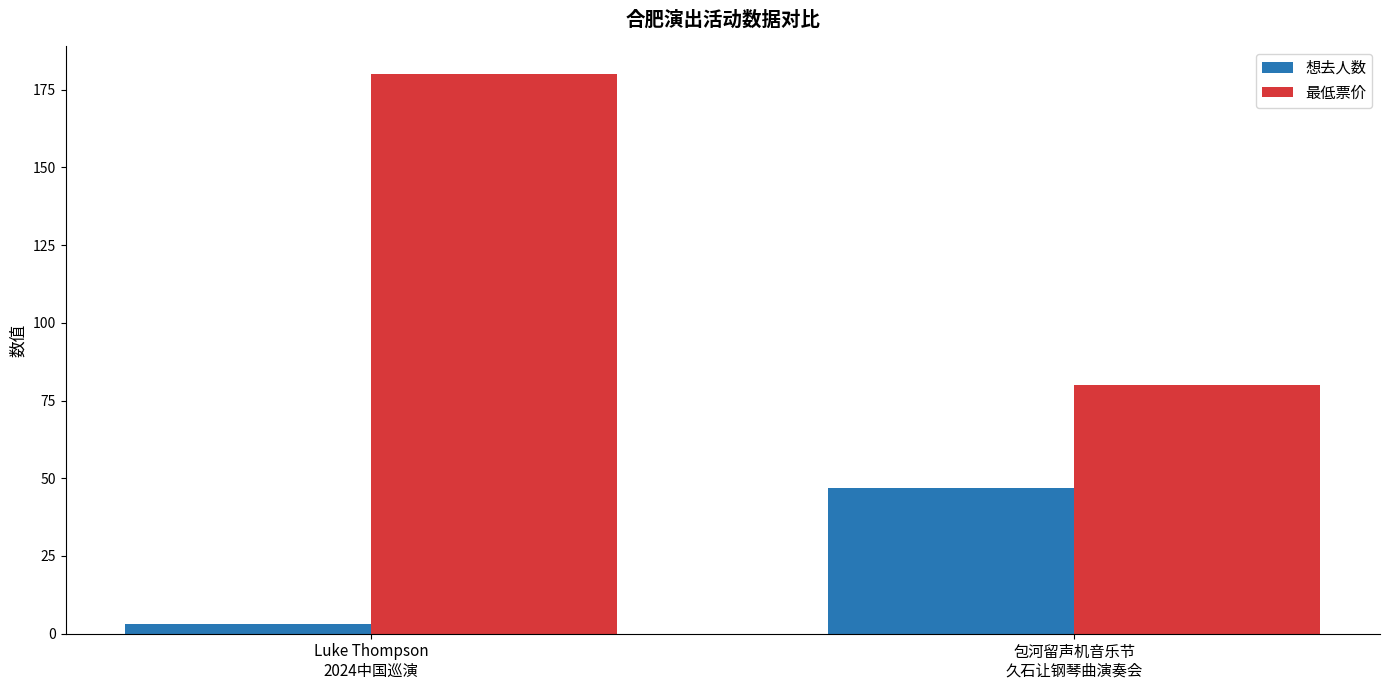

What is the label of the 1st bar from the left?

Luke Thompson
2024中国巡演